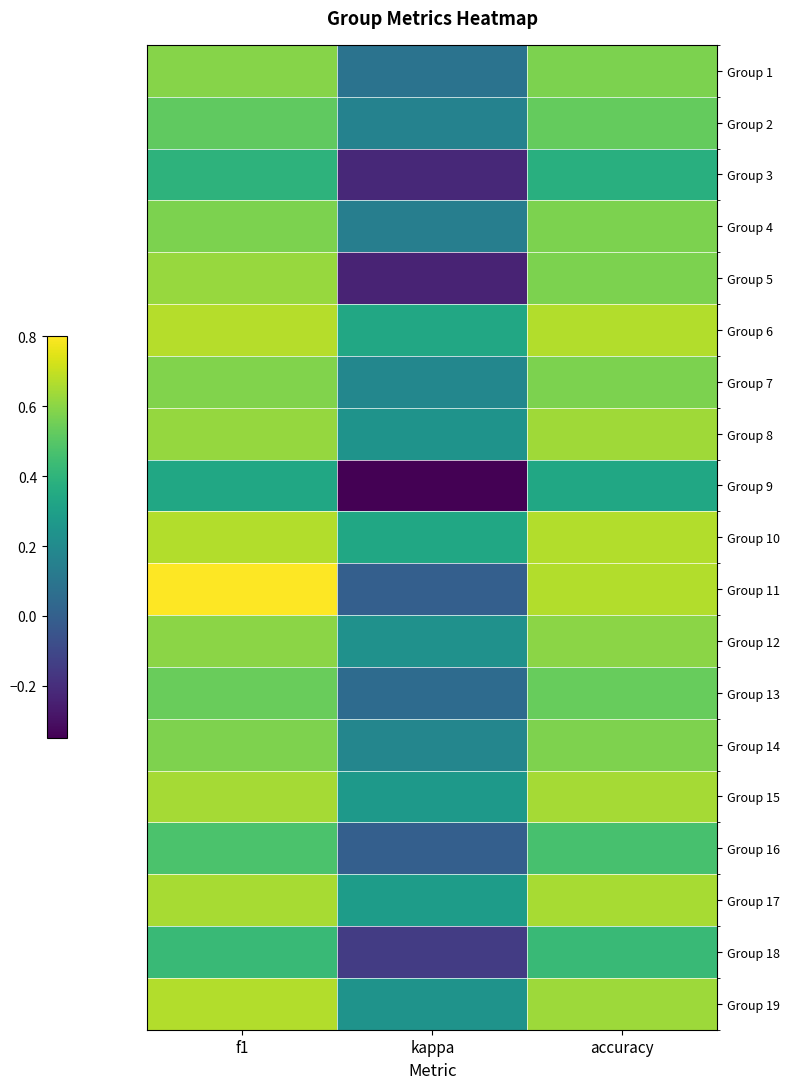

Reading right to left, list all the values displayed in this chart.

Group 1: accuracy=0.6	kappa=0.1	f1=0.6
Group 2: accuracy=0.5	kappa=0.2	f1=0.5
Group 3: accuracy=0.4	kappa=-0.2	f1=0.4
Group 4: accuracy=0.6	kappa=0.1	f1=0.6
Group 5: accuracy=0.6	kappa=-0.2	f1=0.6
Group 6: accuracy=0.7	kappa=0.3	f1=0.7
Group 7: accuracy=0.6	kappa=0.2	f1=0.6
Group 8: accuracy=0.6	kappa=0.2	f1=0.6
Group 9: accuracy=0.3	kappa=-0.3	f1=0.3
Group 10: accuracy=0.7	kappa=0.3	f1=0.7
Group 11: accuracy=0.7	kappa=0.0	f1=0.8
Group 12: accuracy=0.6	kappa=0.2	f1=0.6
Group 13: accuracy=0.5	kappa=0.1	f1=0.5
Group 14: accuracy=0.6	kappa=0.2	f1=0.6
Group 15: accuracy=0.6	kappa=0.3	f1=0.6
Group 16: accuracy=0.5	kappa=0.0	f1=0.5
Group 17: accuracy=0.7	kappa=0.3	f1=0.6
Group 18: accuracy=0.4	kappa=-0.1	f1=0.4
Group 19: accuracy=0.6	kappa=0.2	f1=0.7